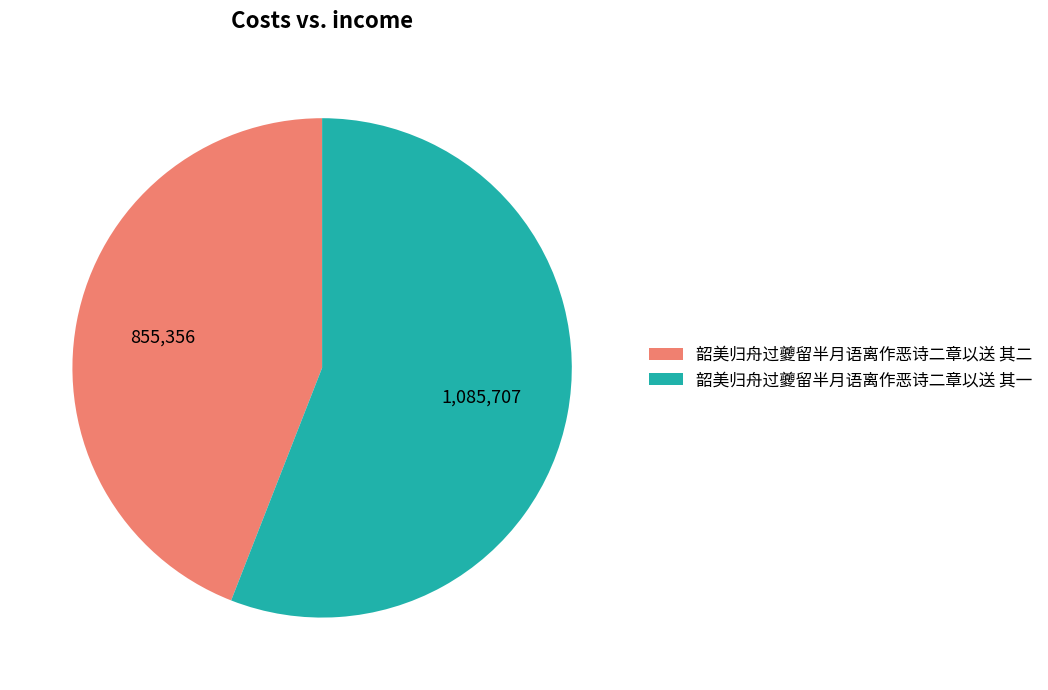

Count the number of slices in the pie.

2